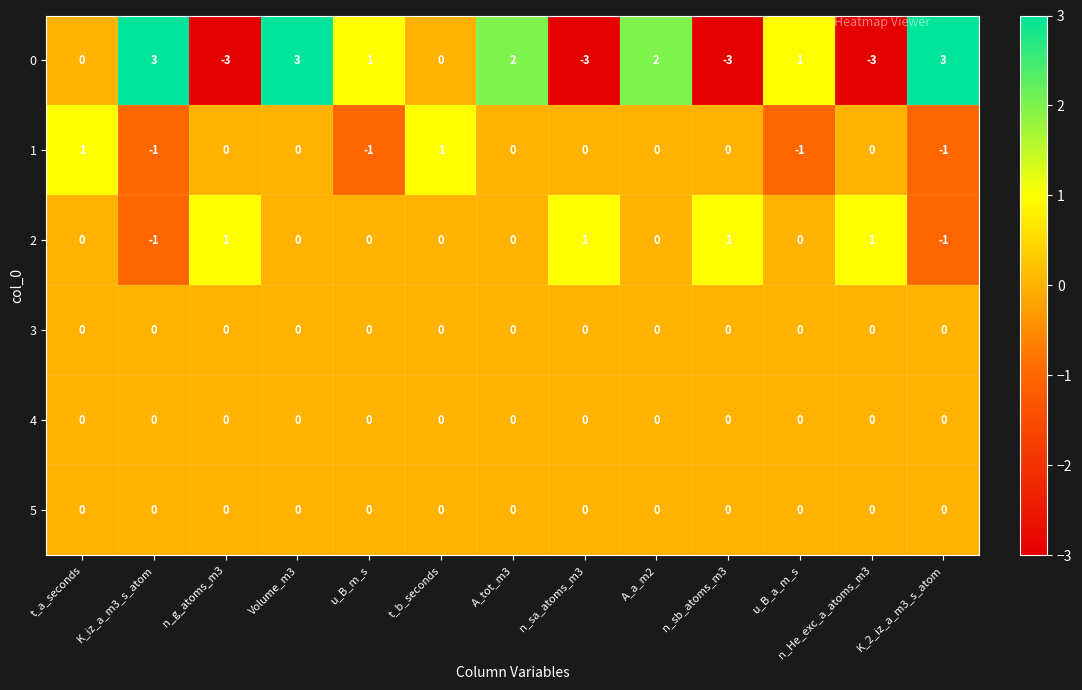

What is the spread (max minus min) of values at n_sb_atoms_m3?

4